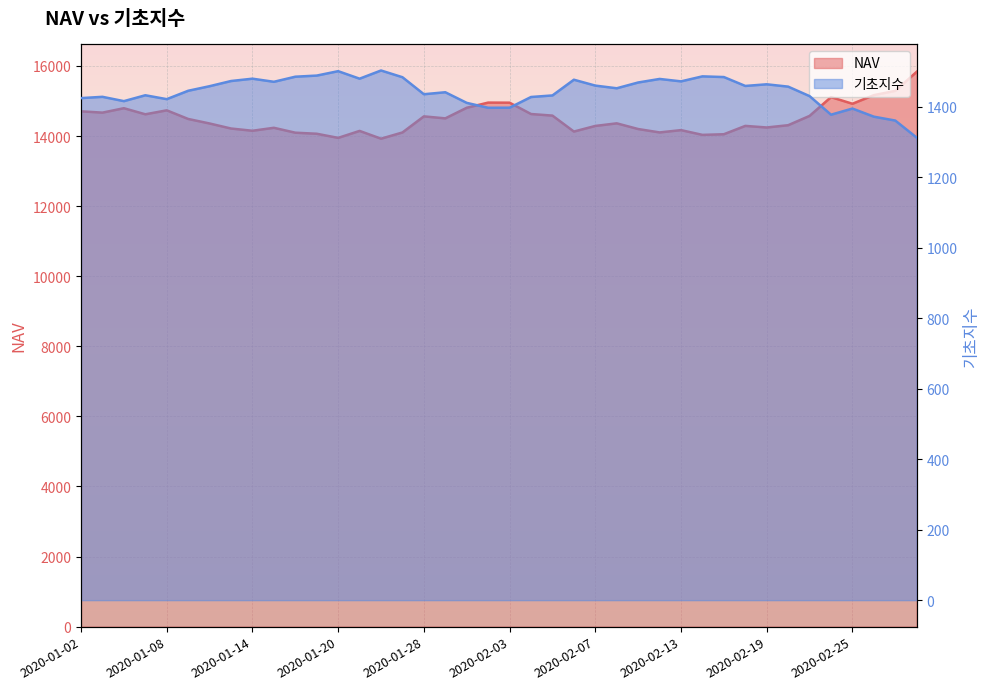

What is the spread (max minus min) of values at 2020-02-13?

12696.5